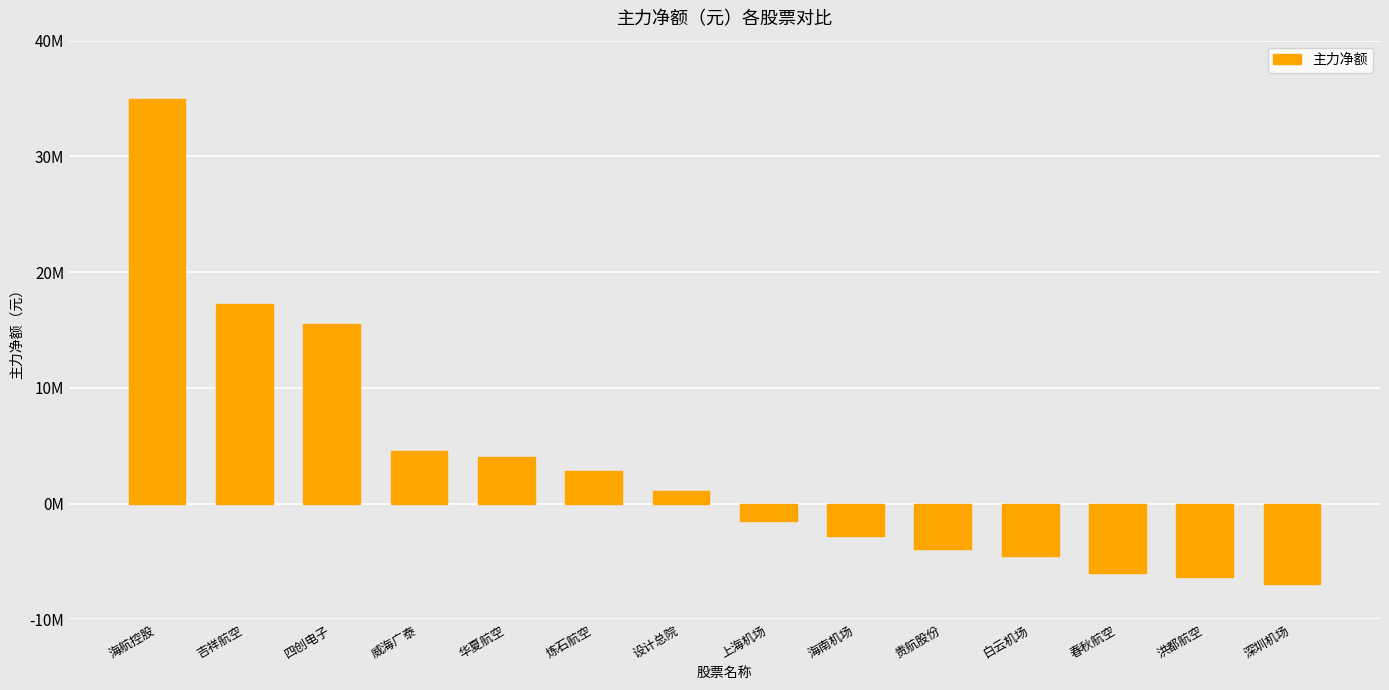

Are the bars horizontal?

No